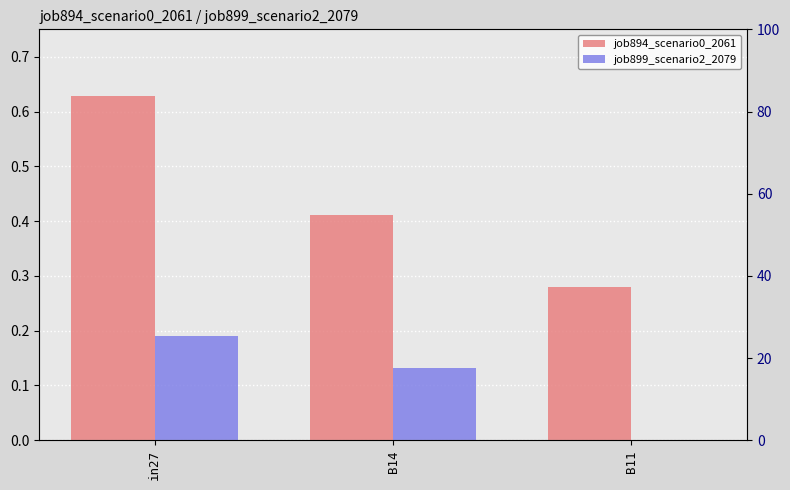

Rank the series at in27 from highest to lowest value.

job894_scenario0_2061, job899_scenario2_2079